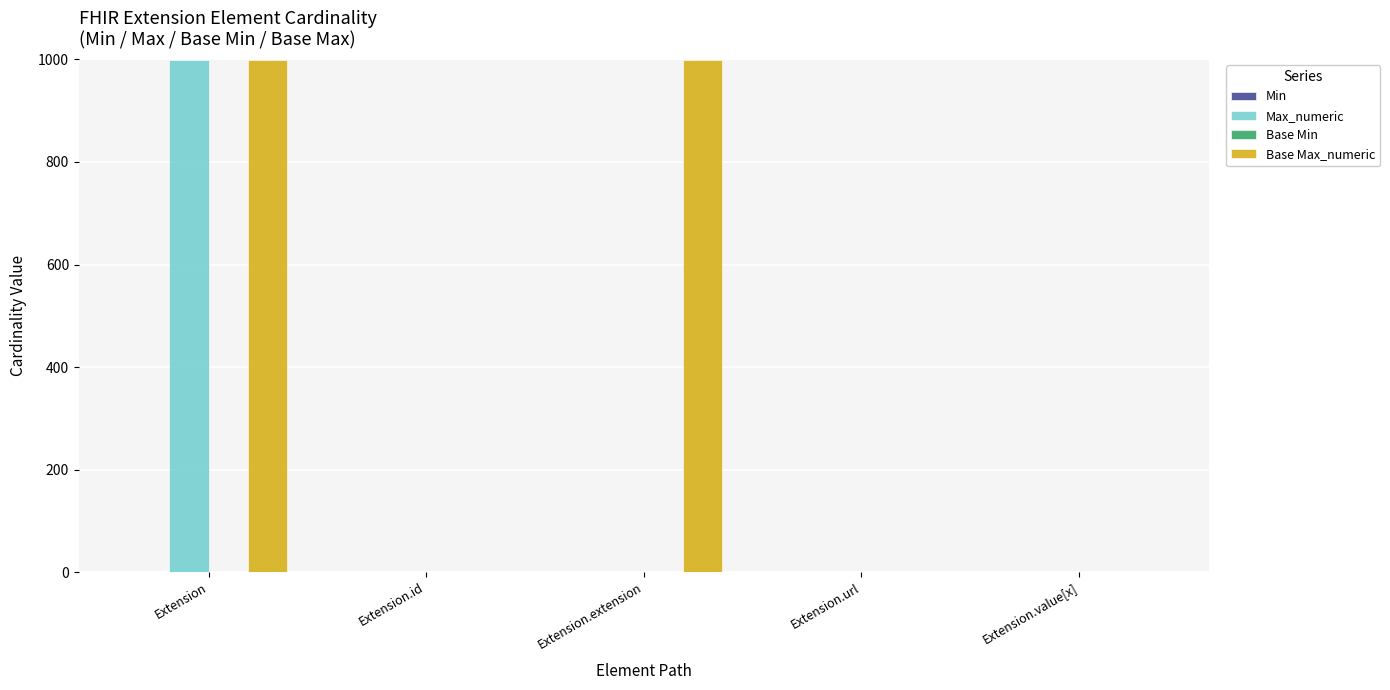

Is it true that Base Max_numeric equals 999 at Extension?

True